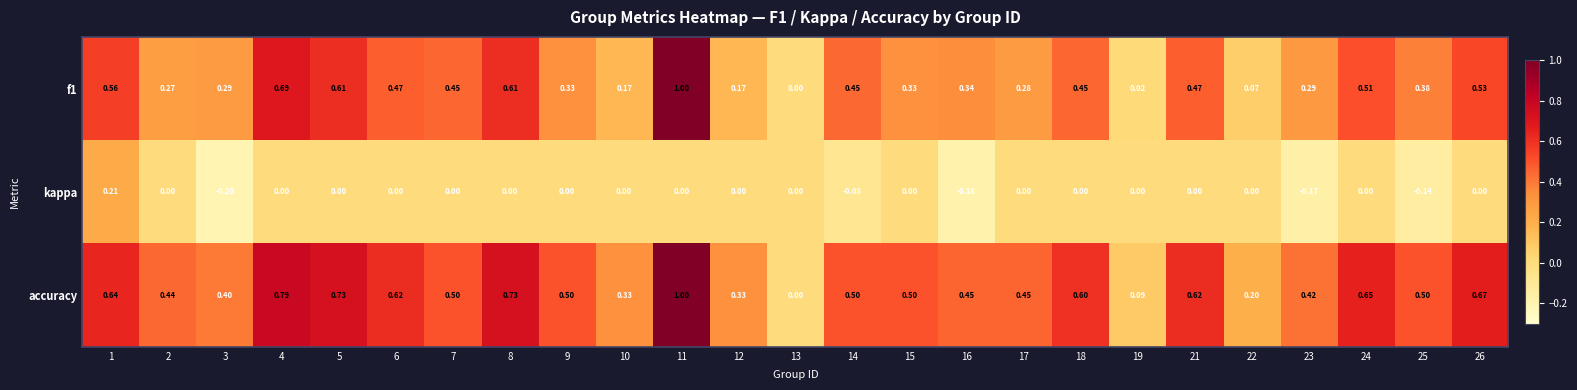

Which series has the largest total across all categories?

accuracy